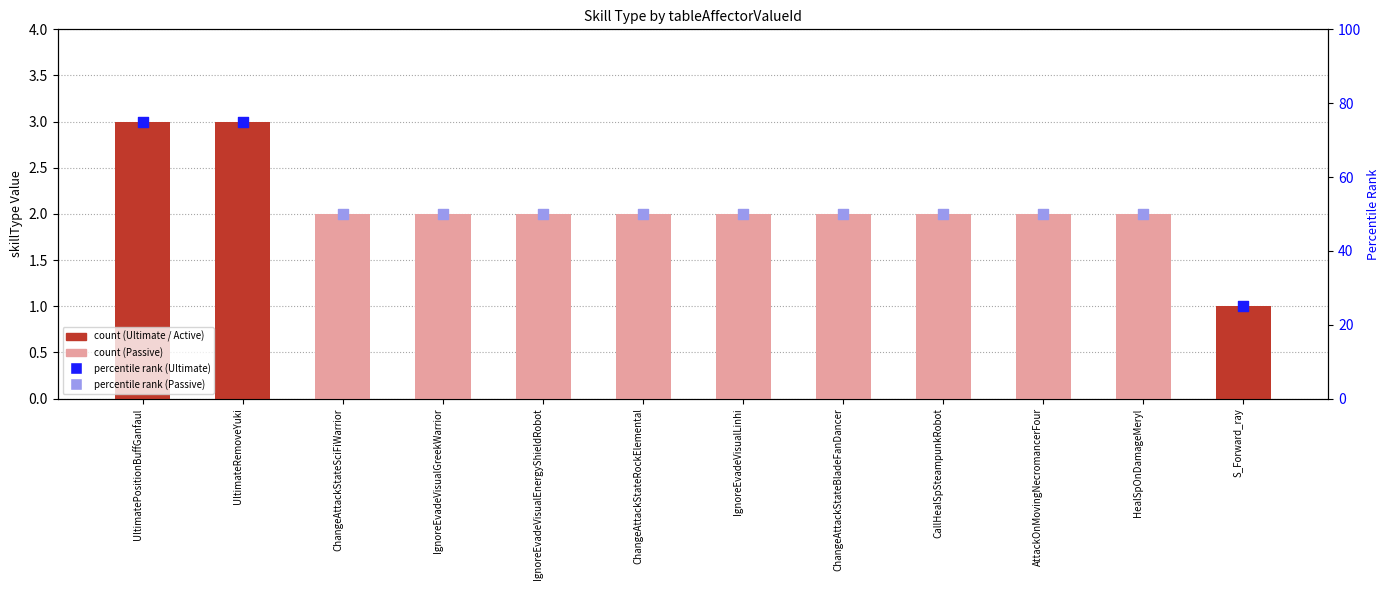

At which category is the sum across all series the highest?

UltimatePositionBuffGanfaul